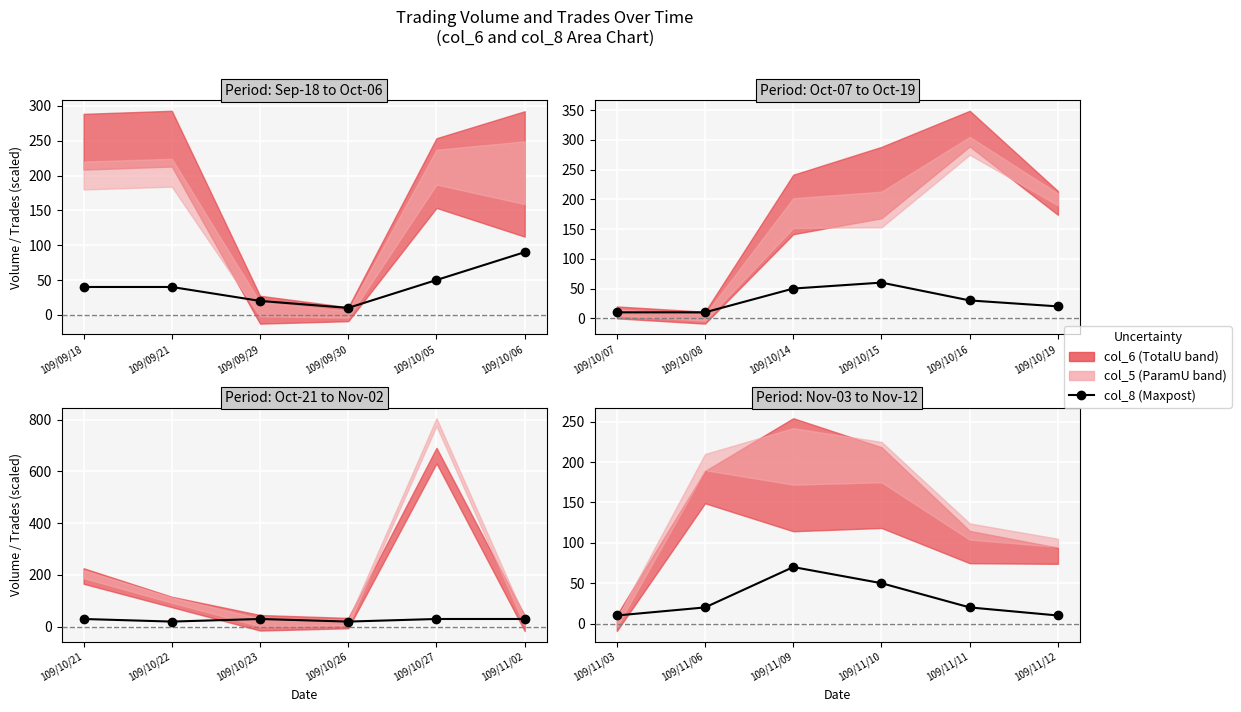

What is the difference between the second highest and minimum values?

40